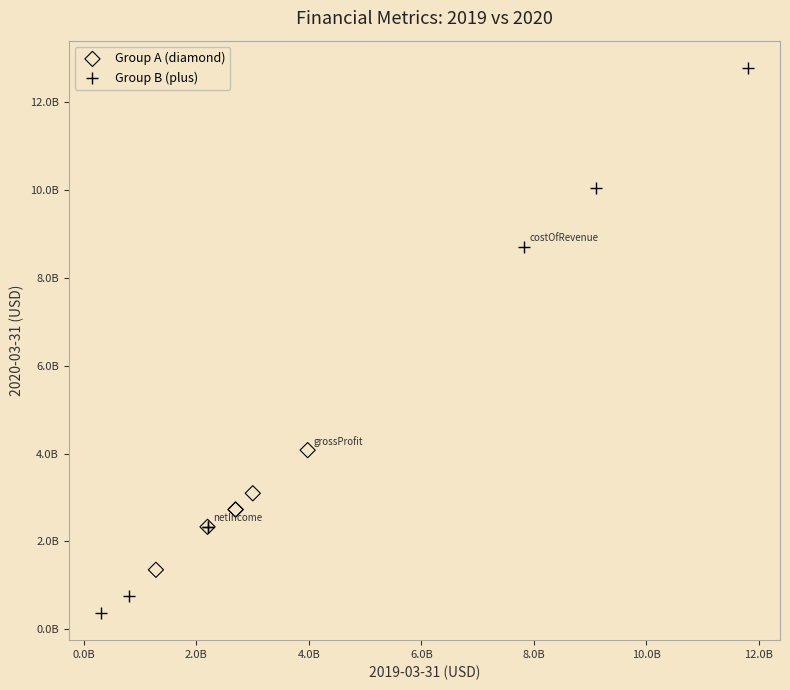

What are all the series names shown in the legend?

Group A (diamond), Group B (plus)